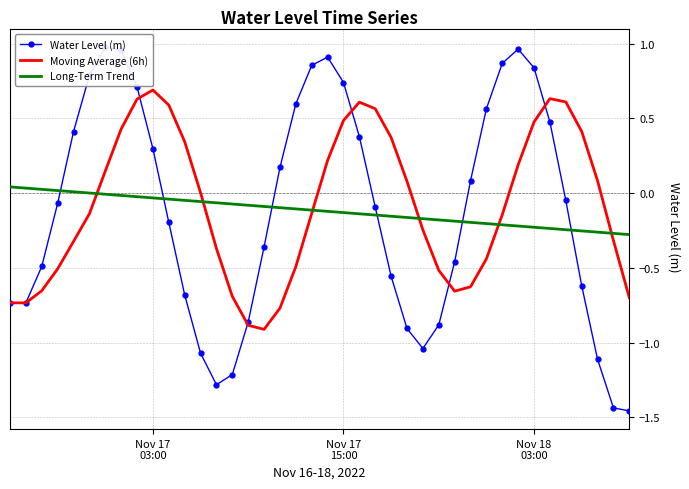

Is this an area chart (filled region under the line)?

No